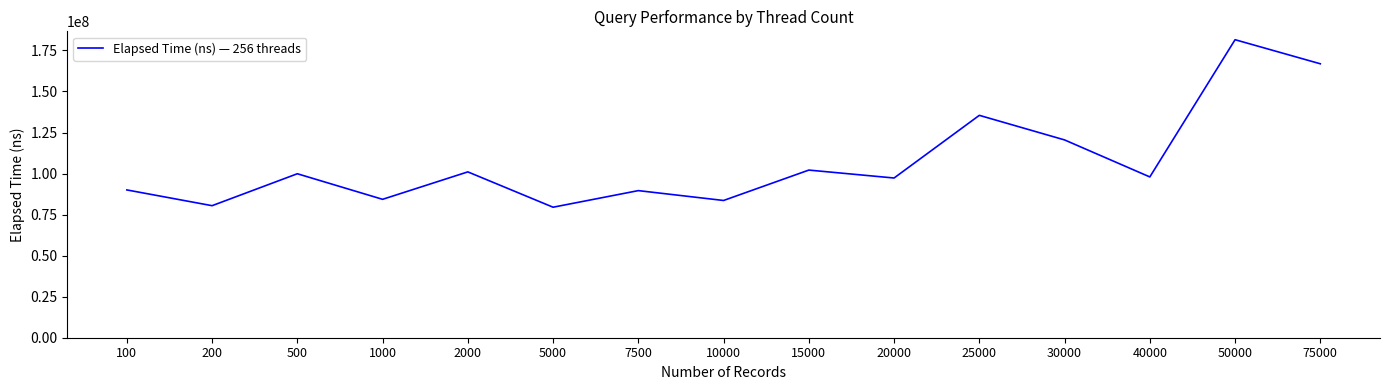

What is the change in value from 500 to 75000?

+66976134